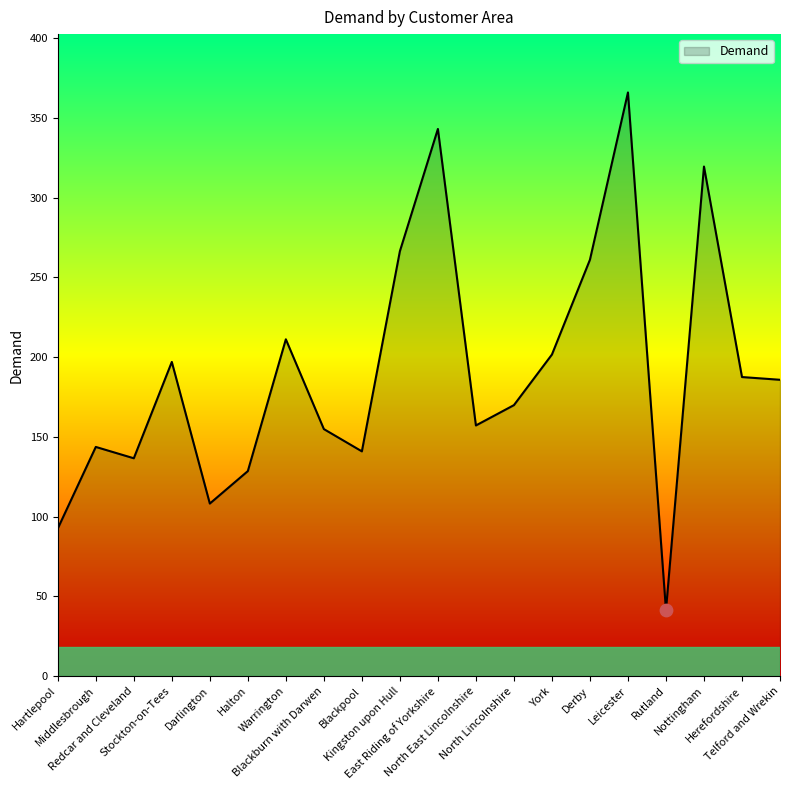

What is the change in value from Blackpool to Rutland?

-99.6